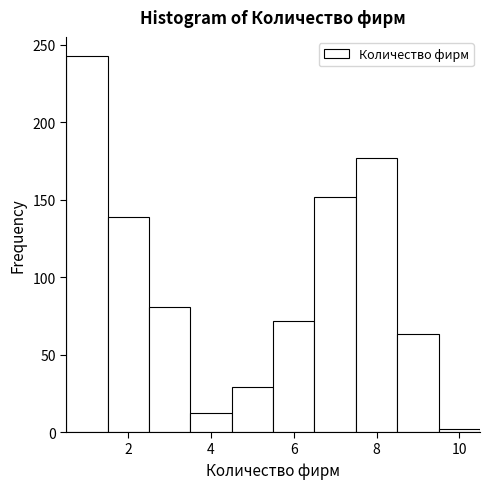

How tall is the bar that spans 6.5 to 7.5 on the x-axis? Neither the bar edges nor the heights are printed on the chart, so give them approximately, as read against the axes.

150